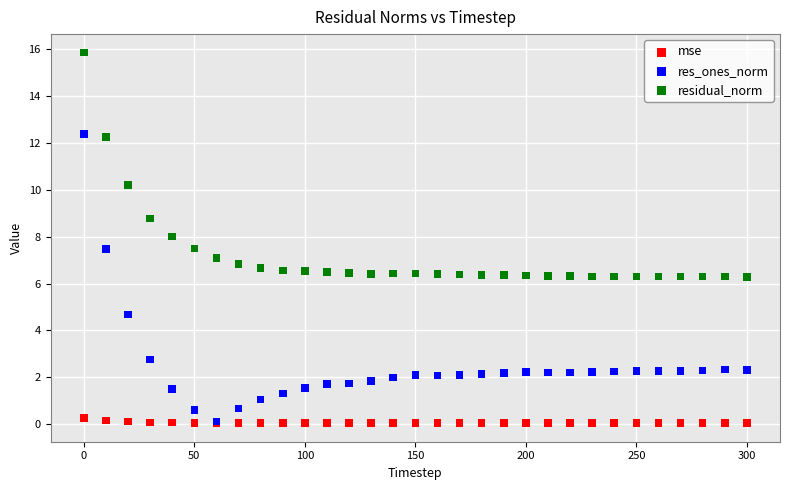

In the residual_norm series, what Y value is closest to 11?

10.2